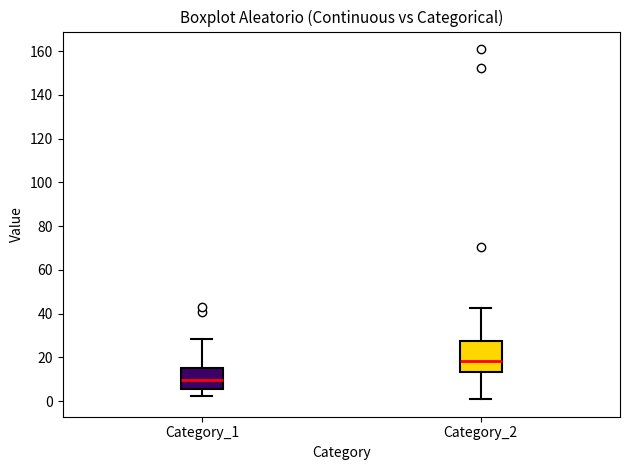

Comparing the boxes themselves (not the whiskers), which one is the tallest?

Category_2